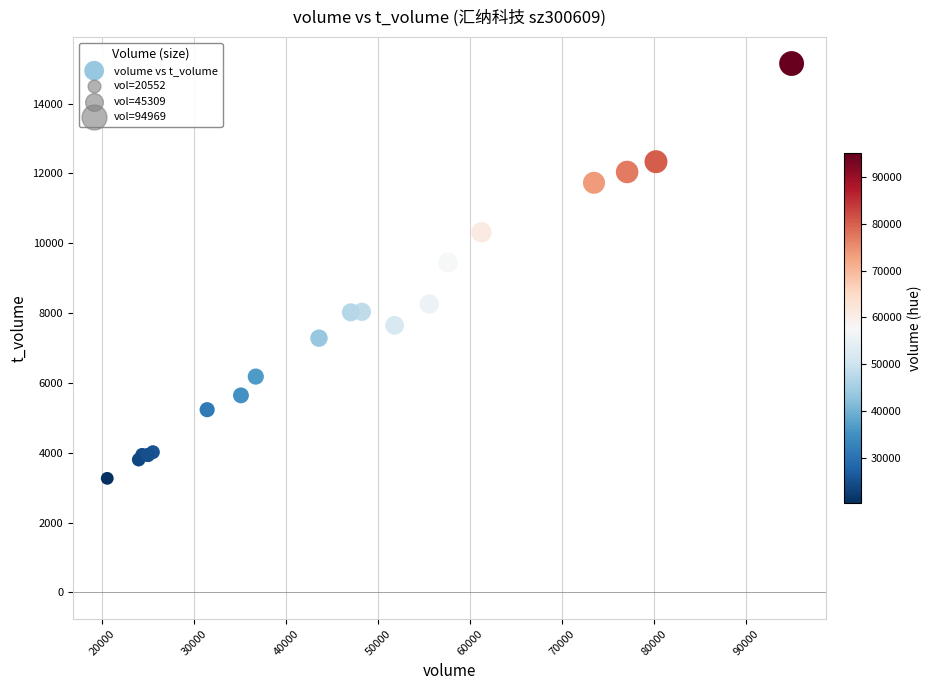

What Y value in the scatter plot is closest to 9207?

9449